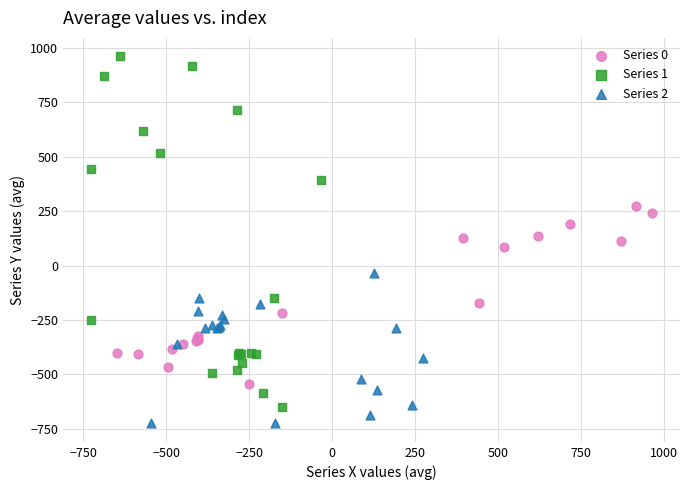

What are all the series names shown in the legend?

Series 0, Series 1, Series 2